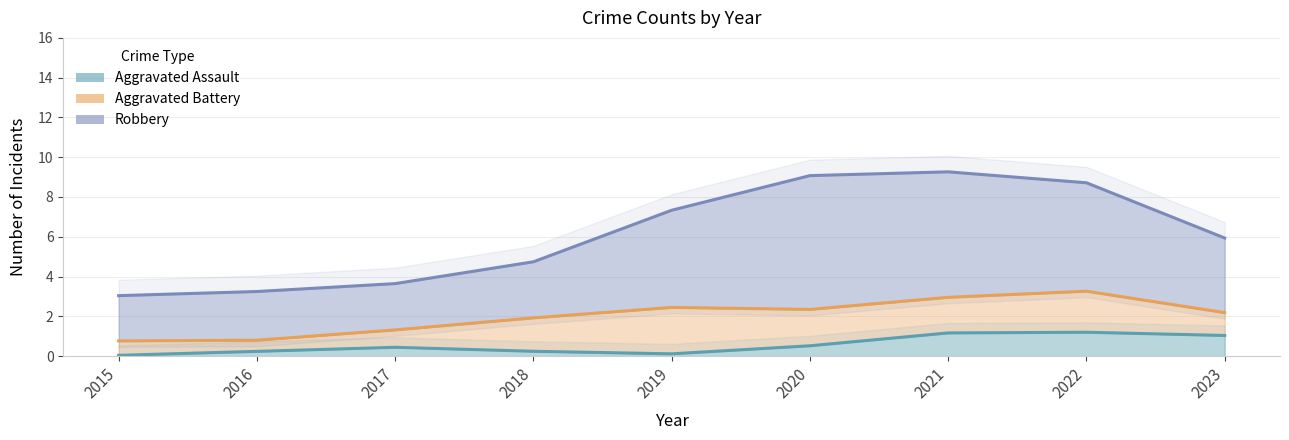

What is the sum of all Aggravated Assault values?

5